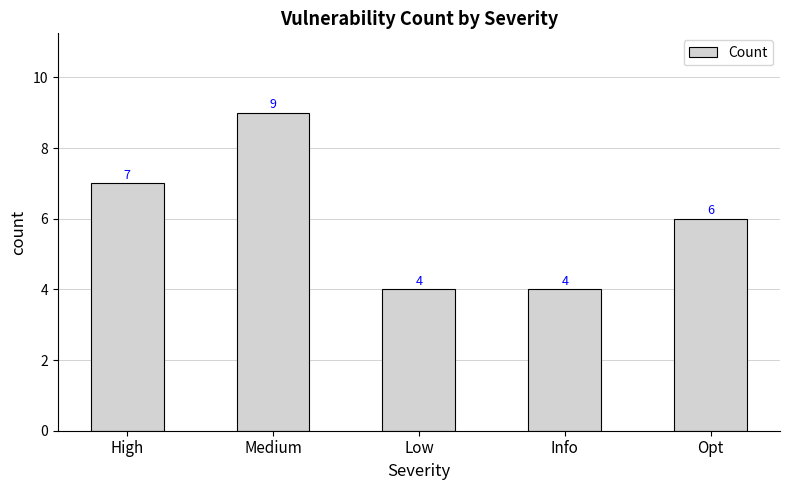

Count the number of categories in the chart.

5